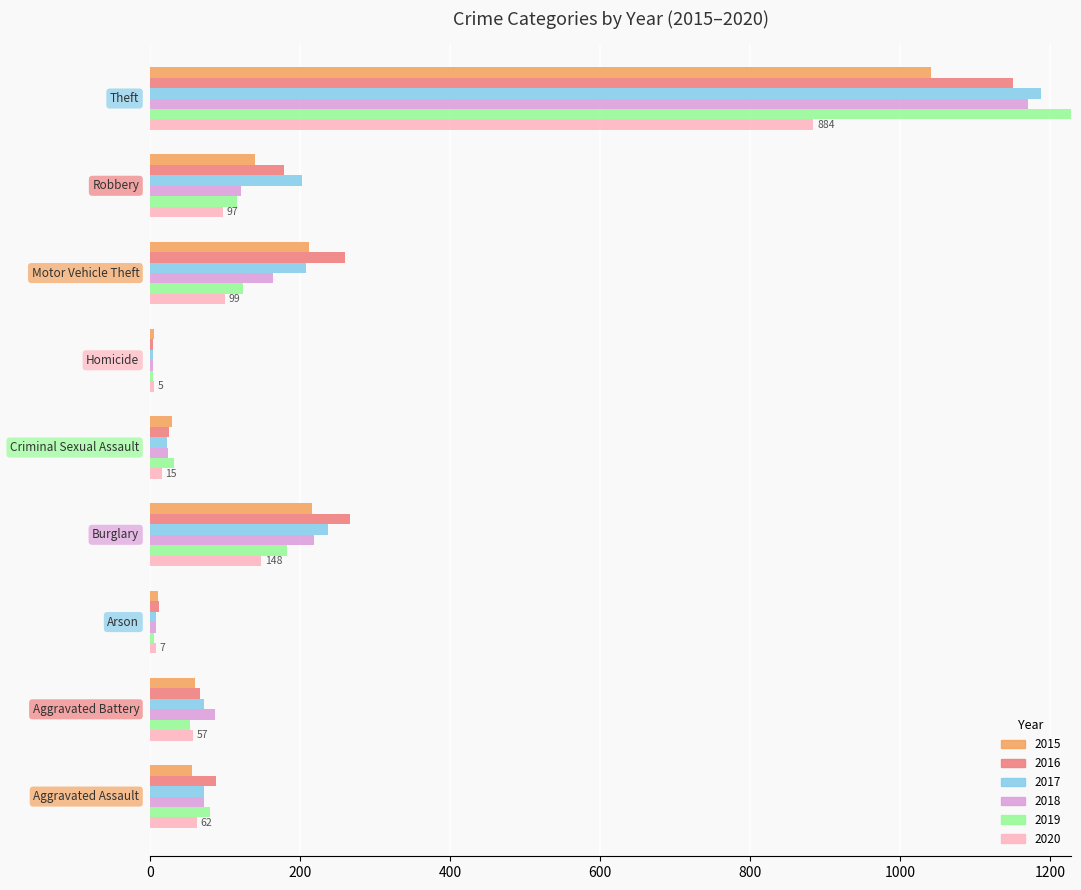

Which category has the lowest value across all series?

Homicide